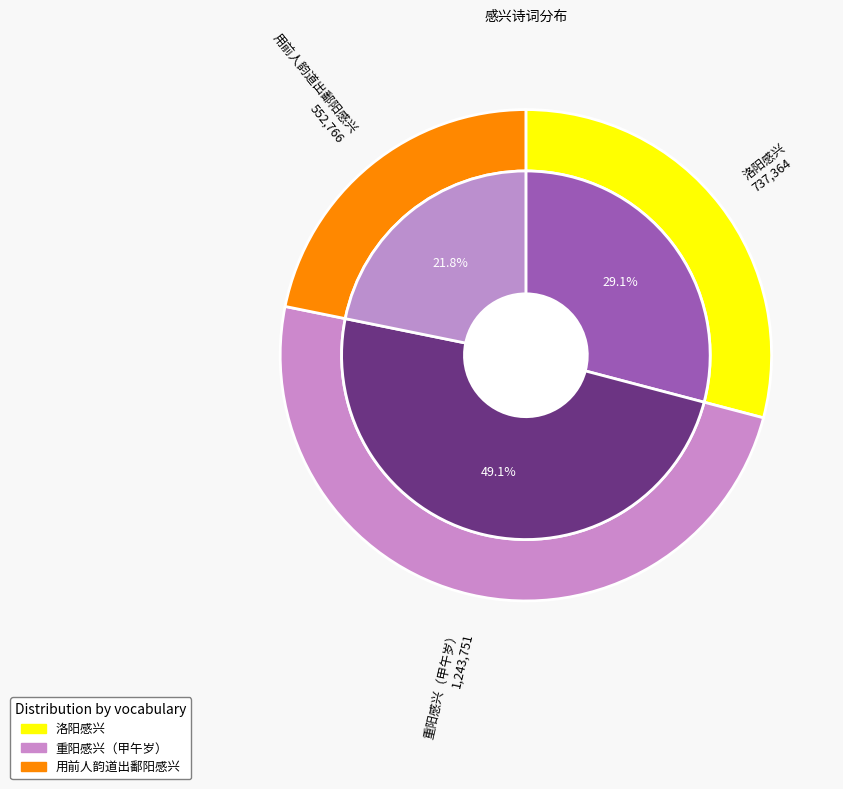

Count the number of slices in the pie.

3